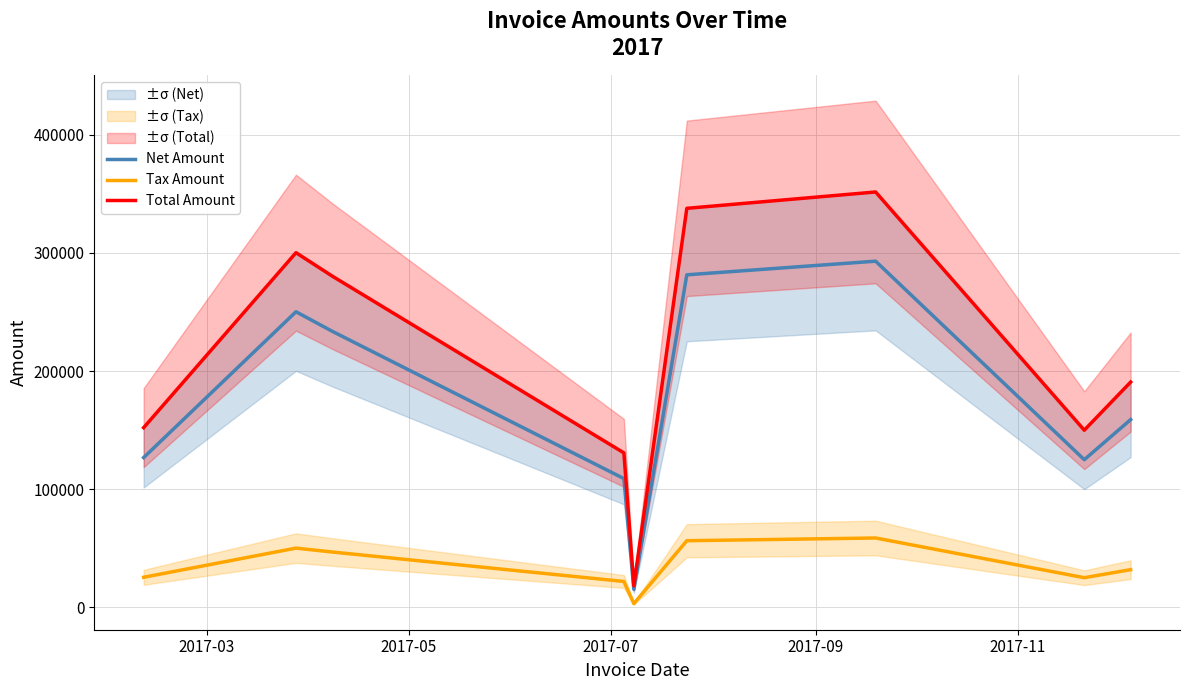

What is the maximum value for Net Amount?

293034.0